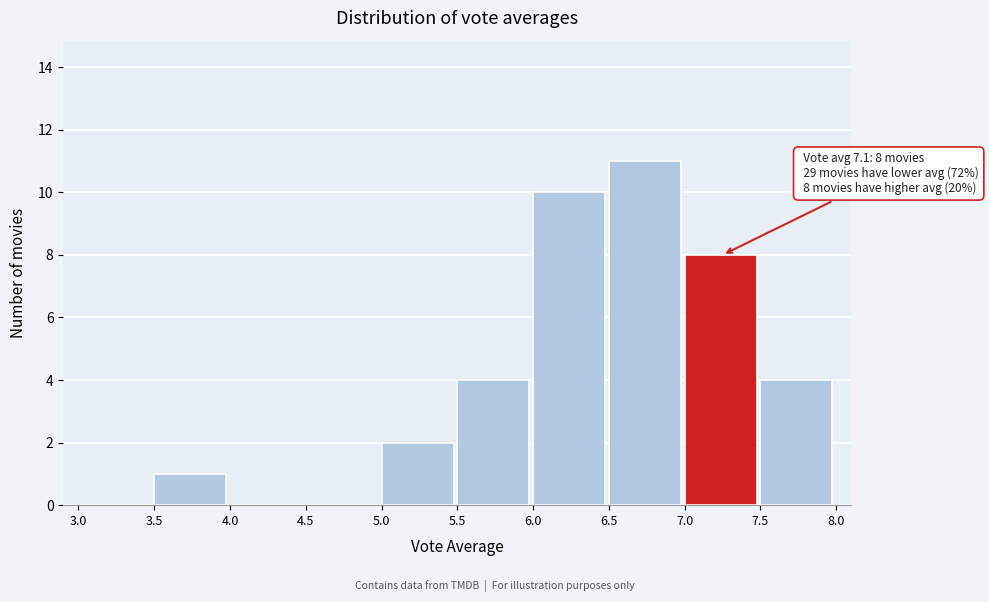

Which range on the x-axis has the tallest bar?

6.5 to 7.0